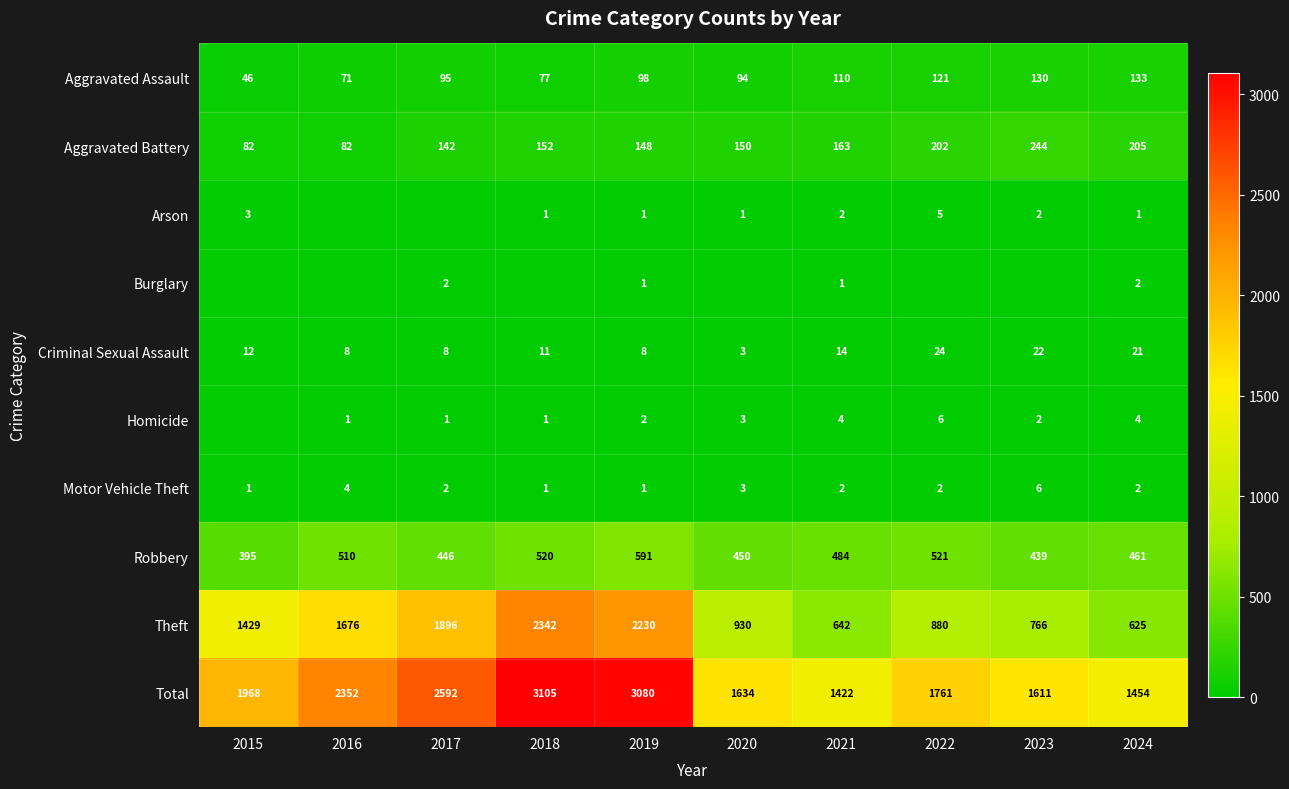

What is the greatest value displayed?

3105